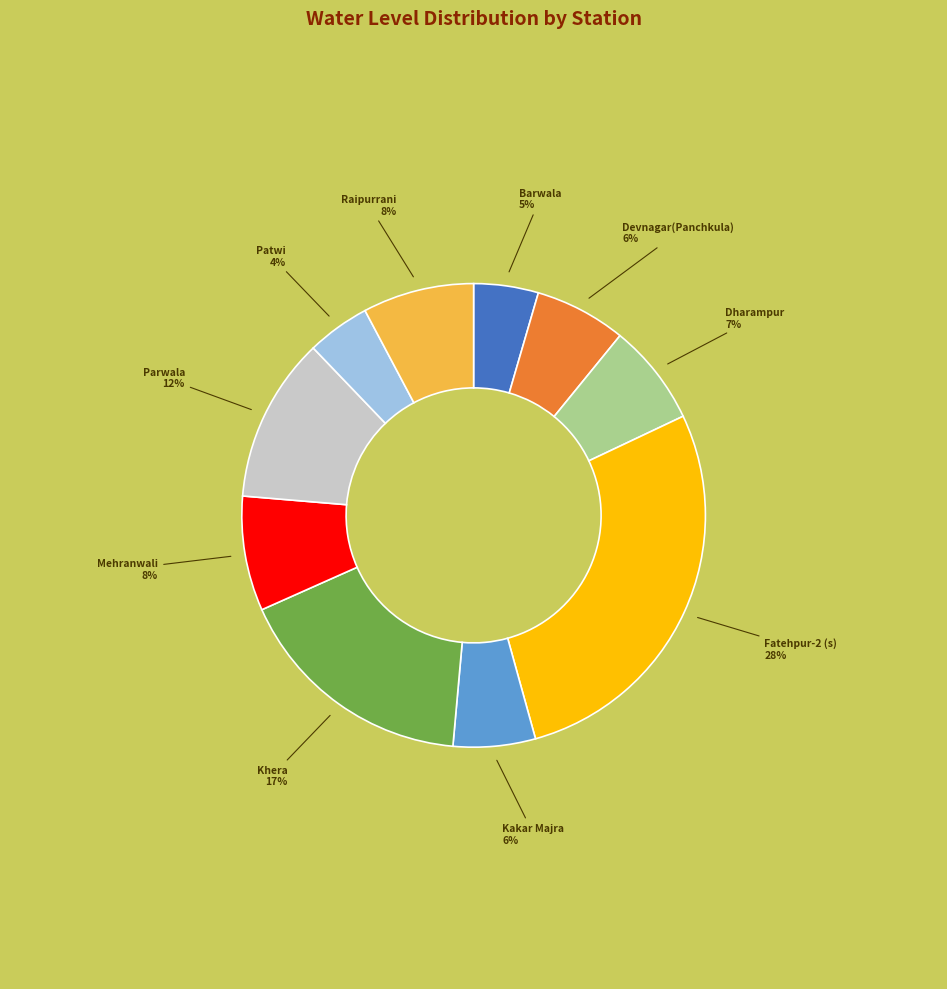

Between Patwi and Mehranwali, which is larger?

Mehranwali